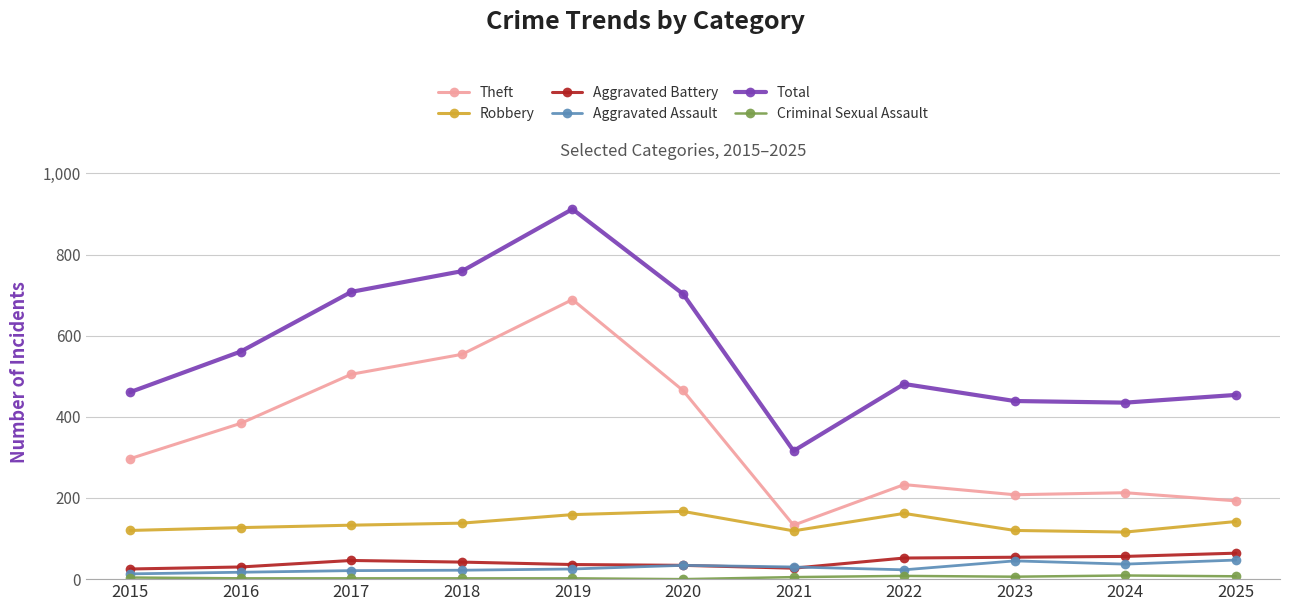

The value of Theft at 2025 is 68. True or false?

False